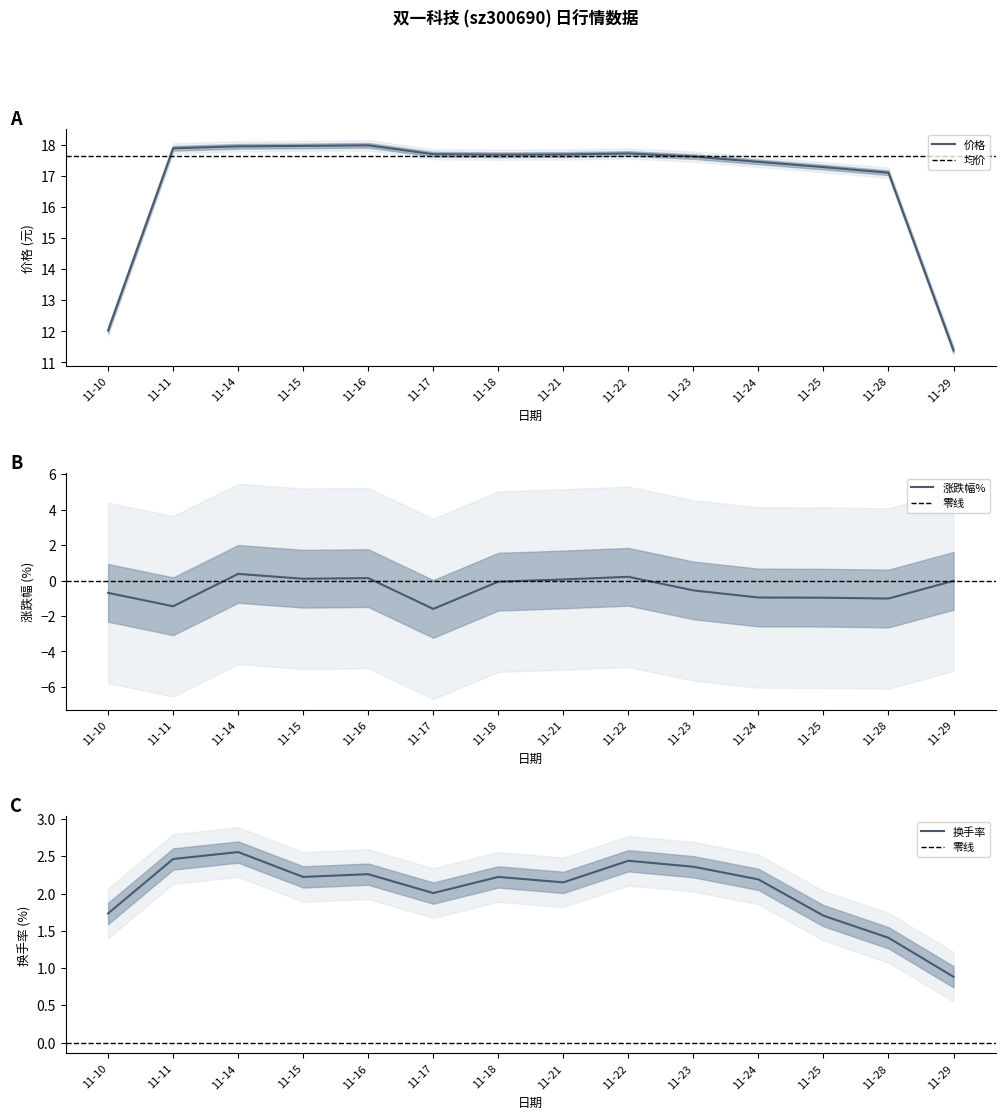

What is the minimum value for 价格?

11.4